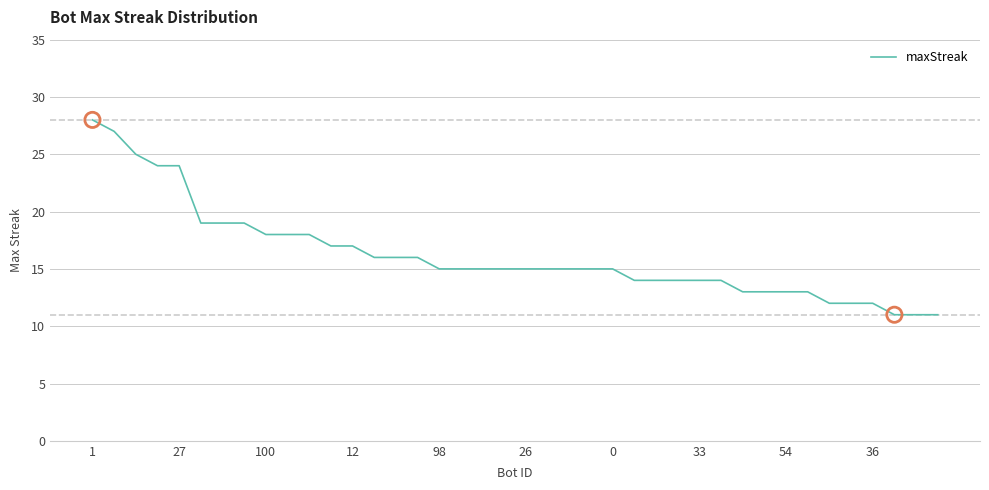

What is the greatest value displayed?

28